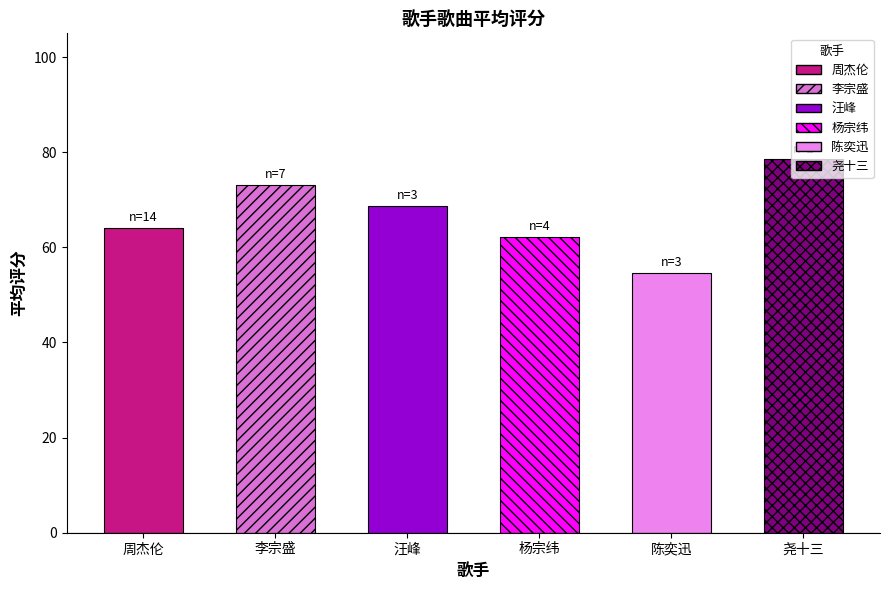

How many series are shown in this chart?

1